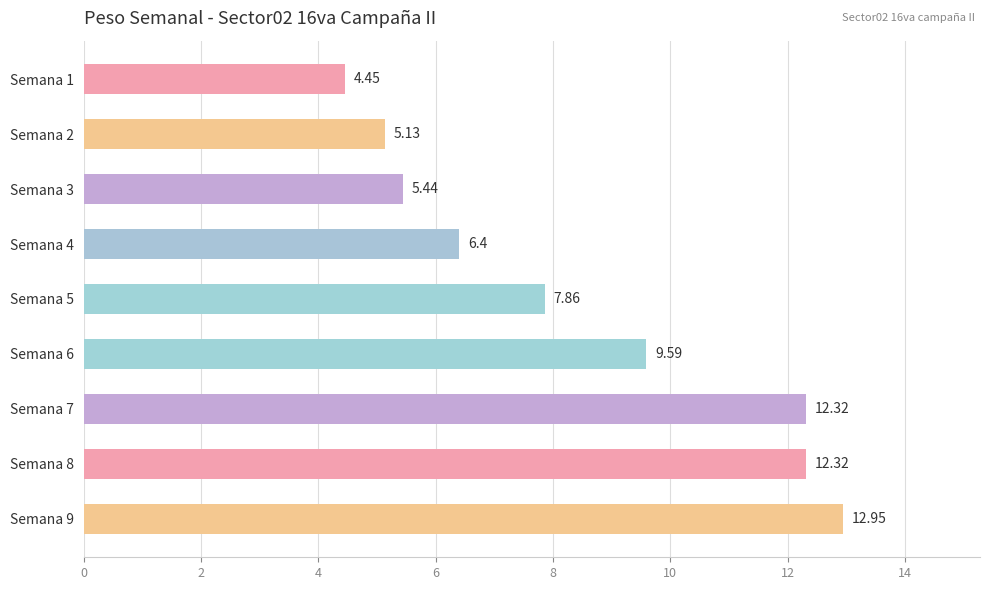

What is the difference between the values at Semana 1 and Semana 2?

0.7